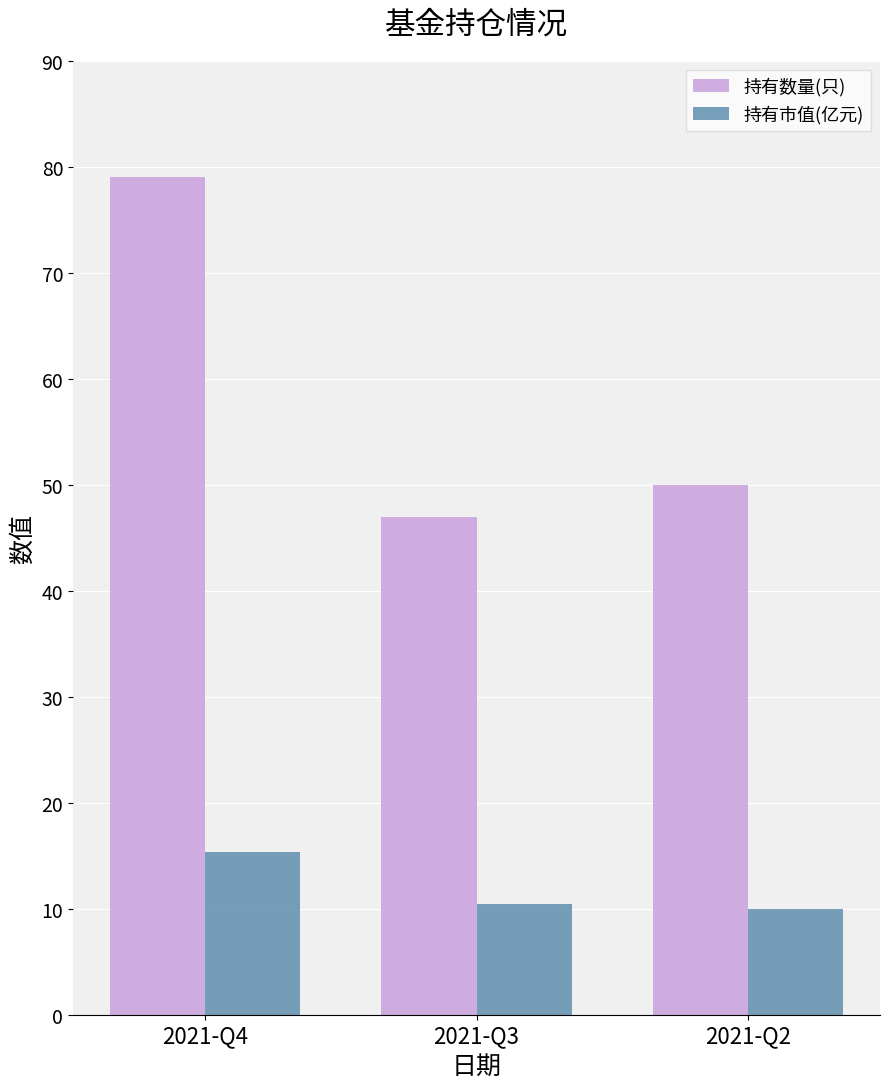

Between 2021-Q4 and 2021-Q3, which series saw the biggest shift?

持有数量(只)